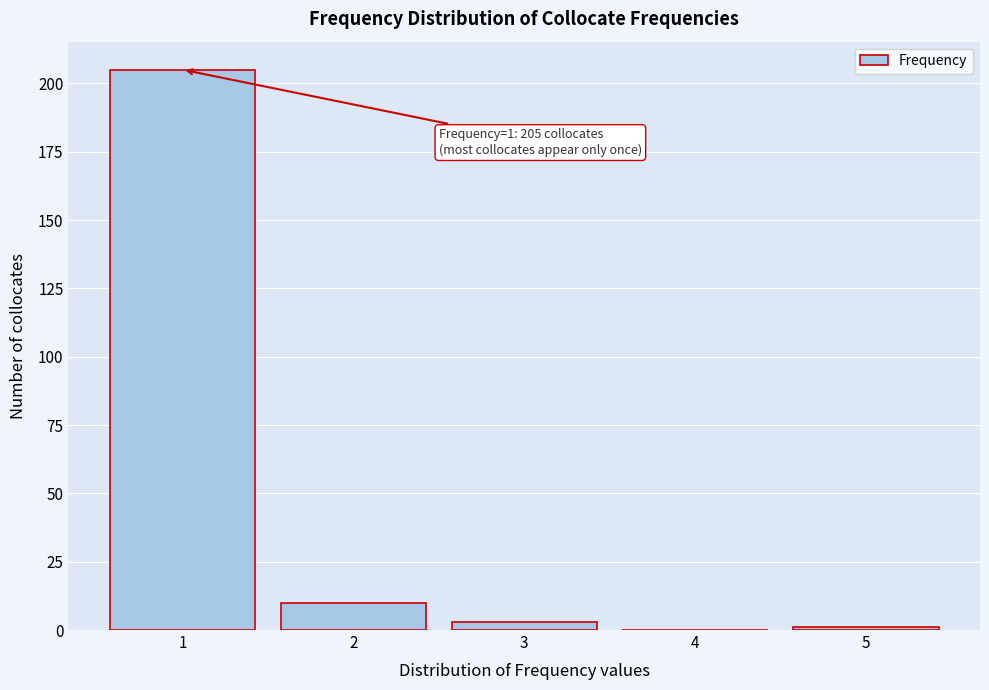

What is the maximum value shown in the chart?

205